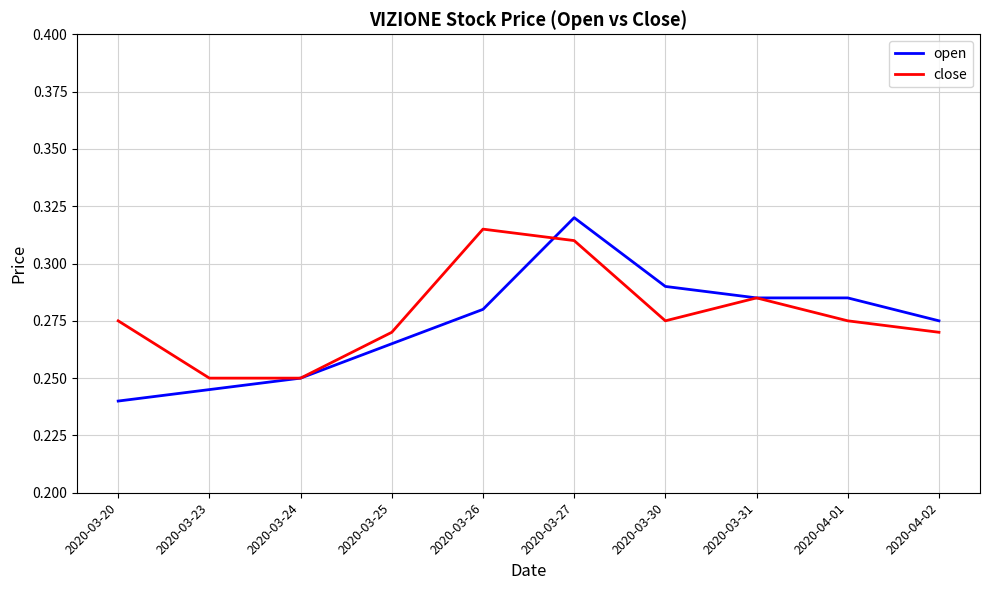

What are all the series names shown in the legend?

open, close